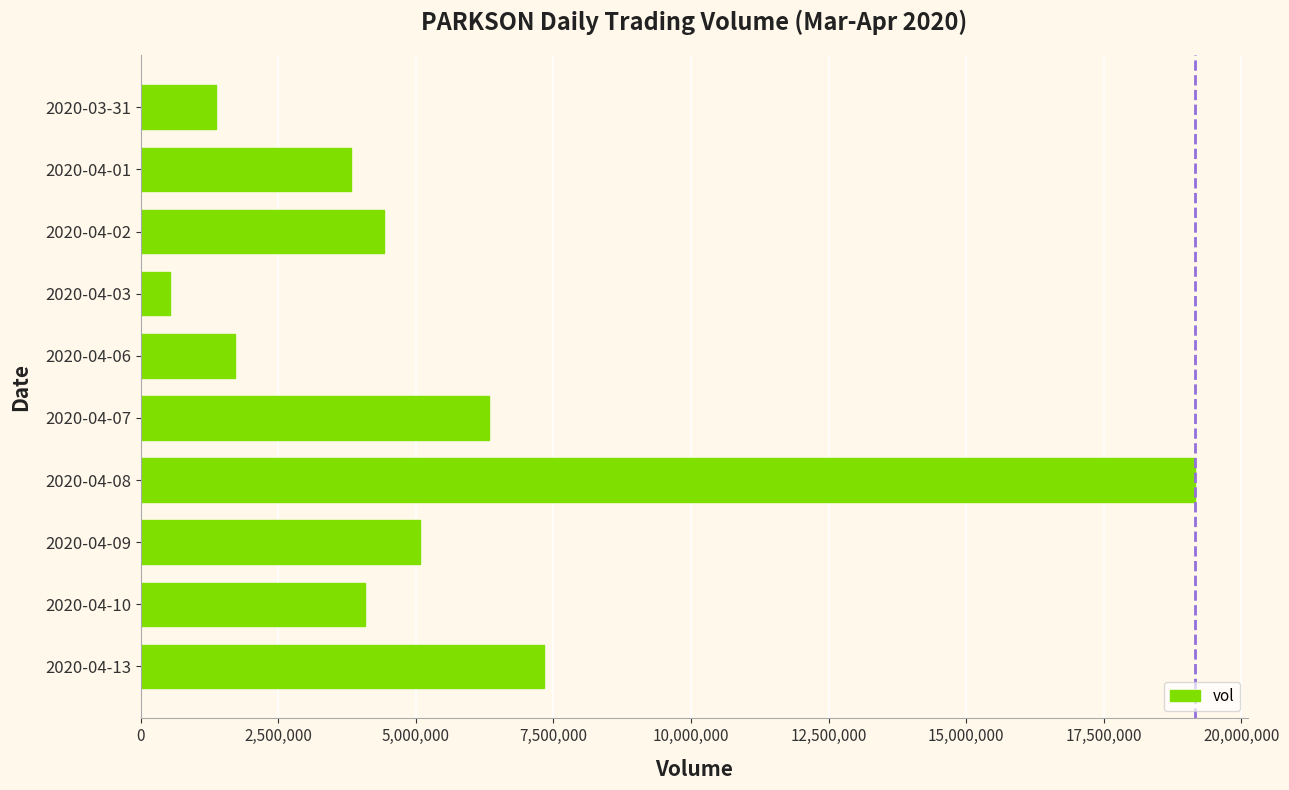

What is the label of the 8th bar from the bottom?

2020-04-02